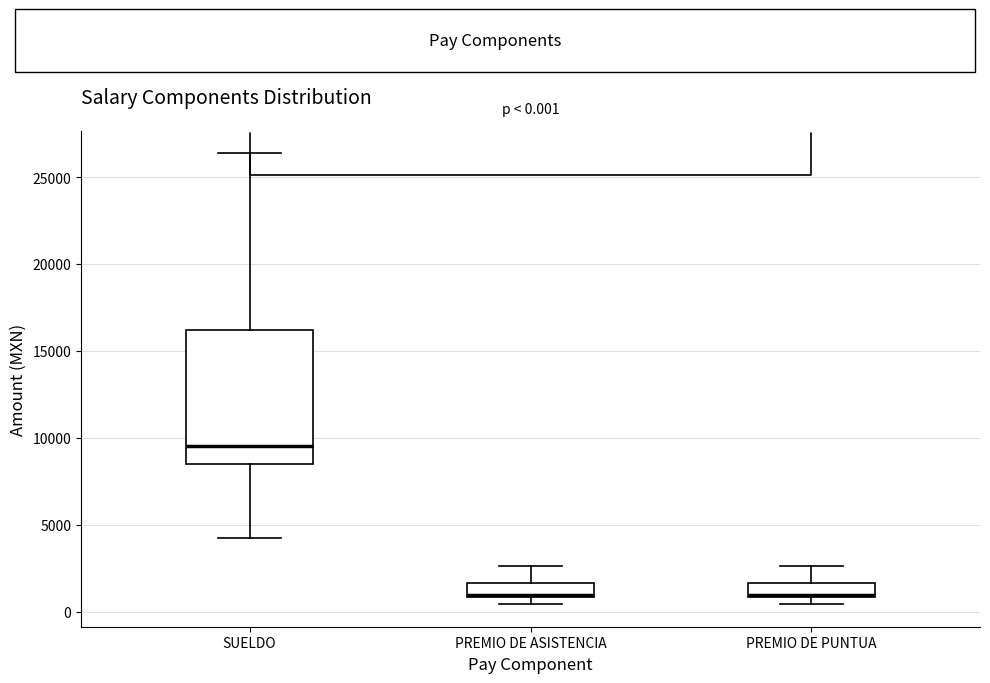

Which box is the tallest, from its lower edge to its upper edge?

SUELDO